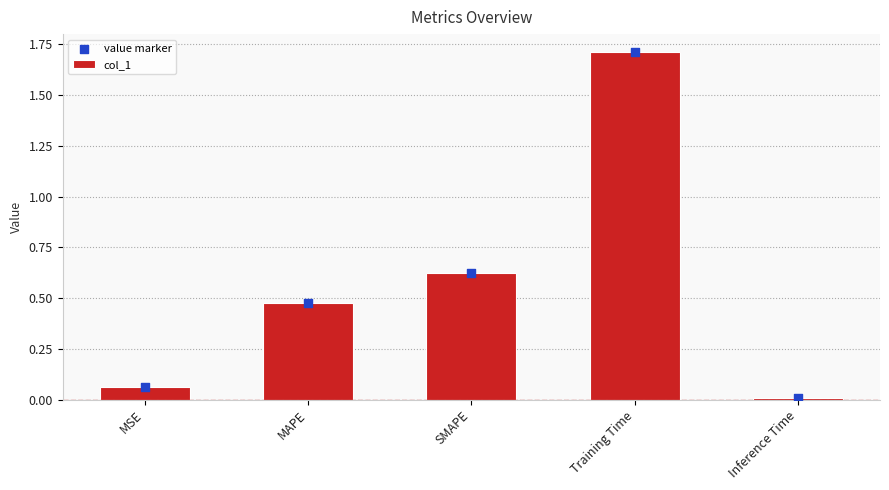

Which series reaches the minimum Y coordinate?

col_1